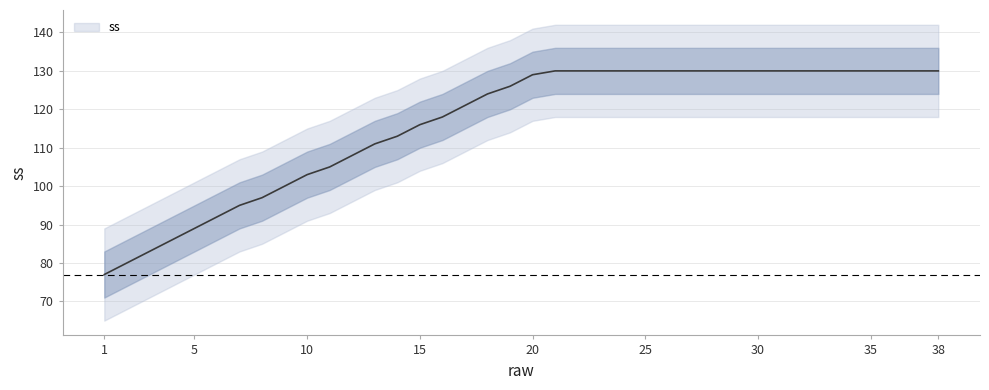

Is it true that ss equals 30 at 20?

False